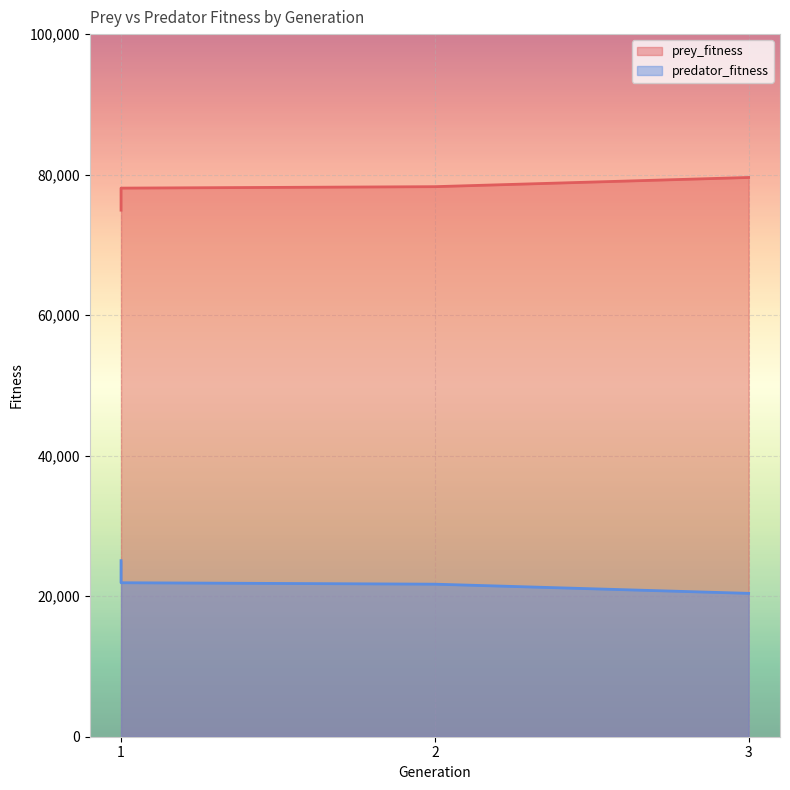

Which label corresponds to the smallest value in the chart?

3